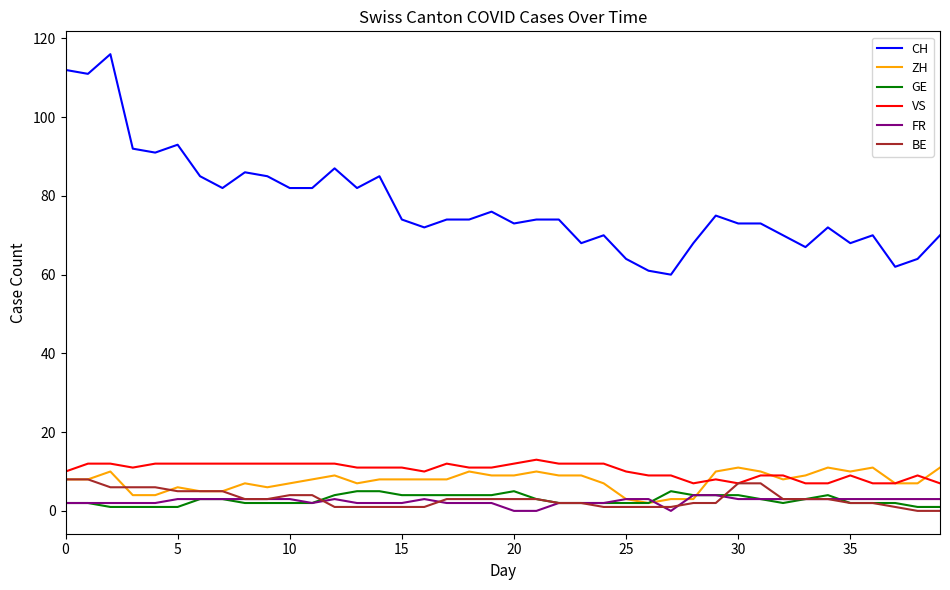

What is the difference between the maximum and second lowest values in the FR series?

4